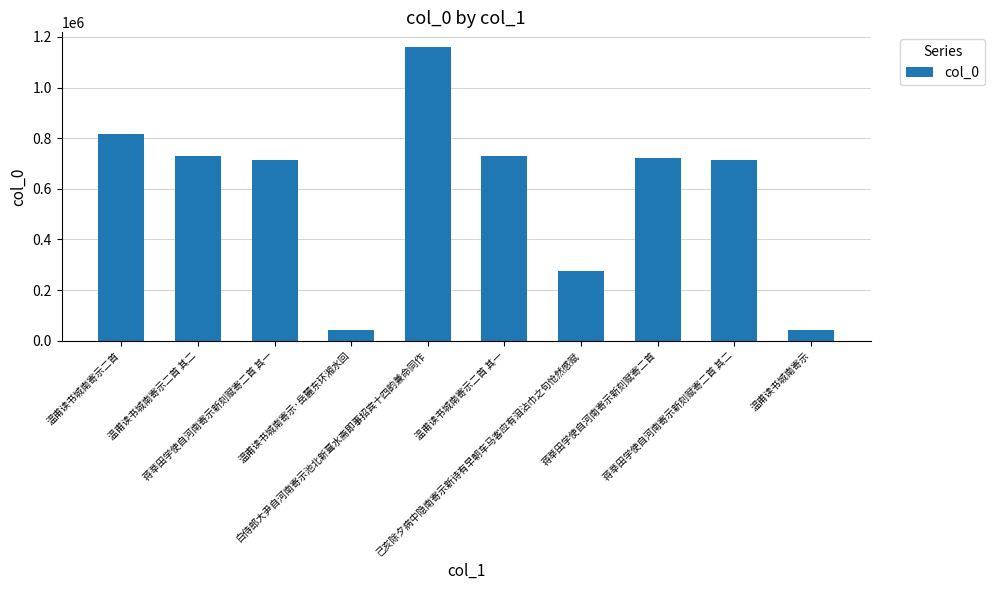

What is the maximum value shown in the chart?

1159978